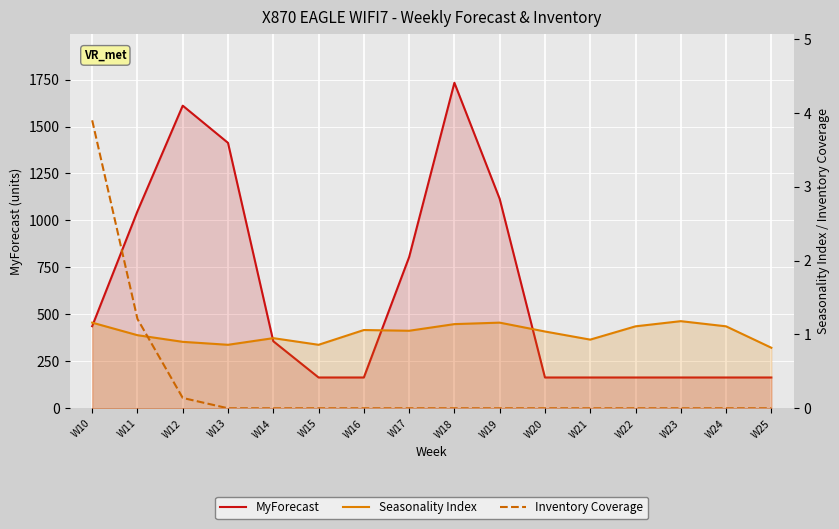

Between W13 and W15, which is larger?

W13